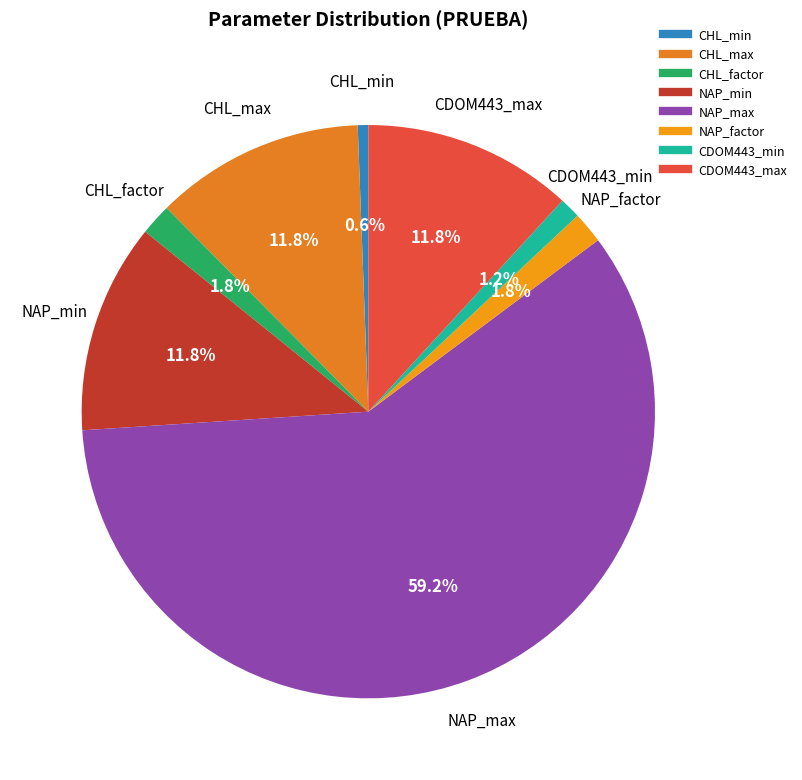

Count the number of slices in the pie.

8